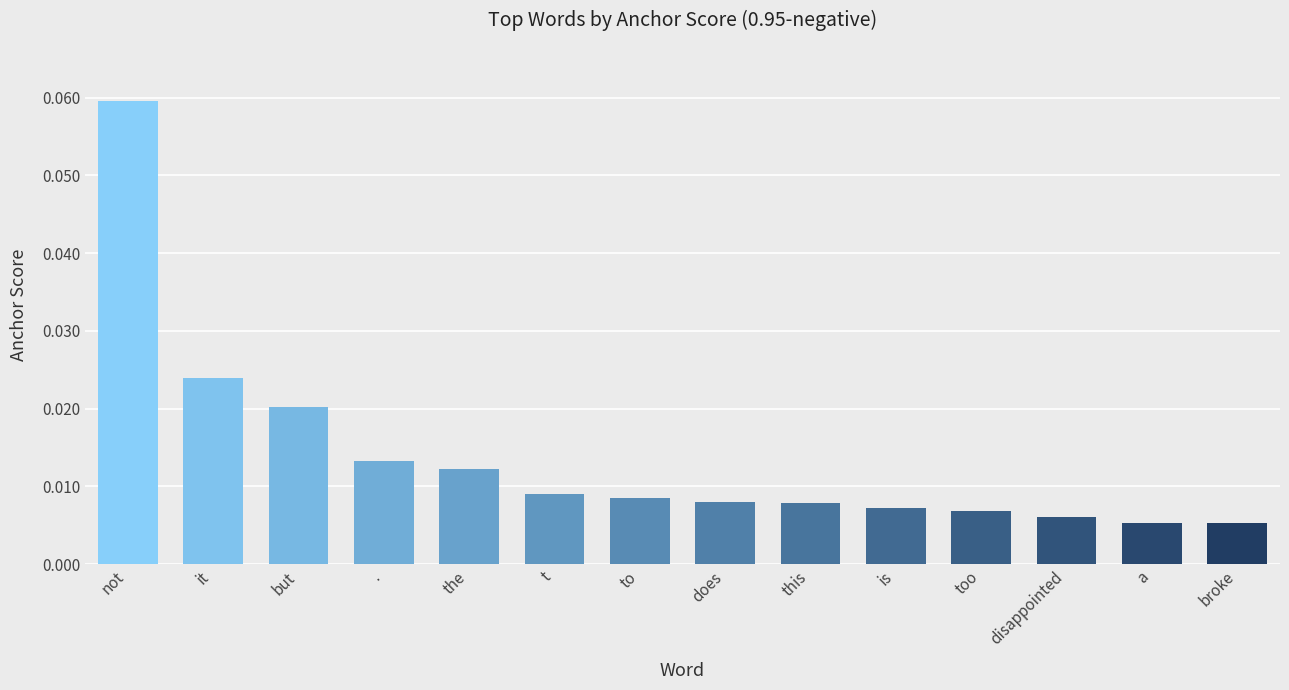

What is the label of the 4th bar from the left?

.